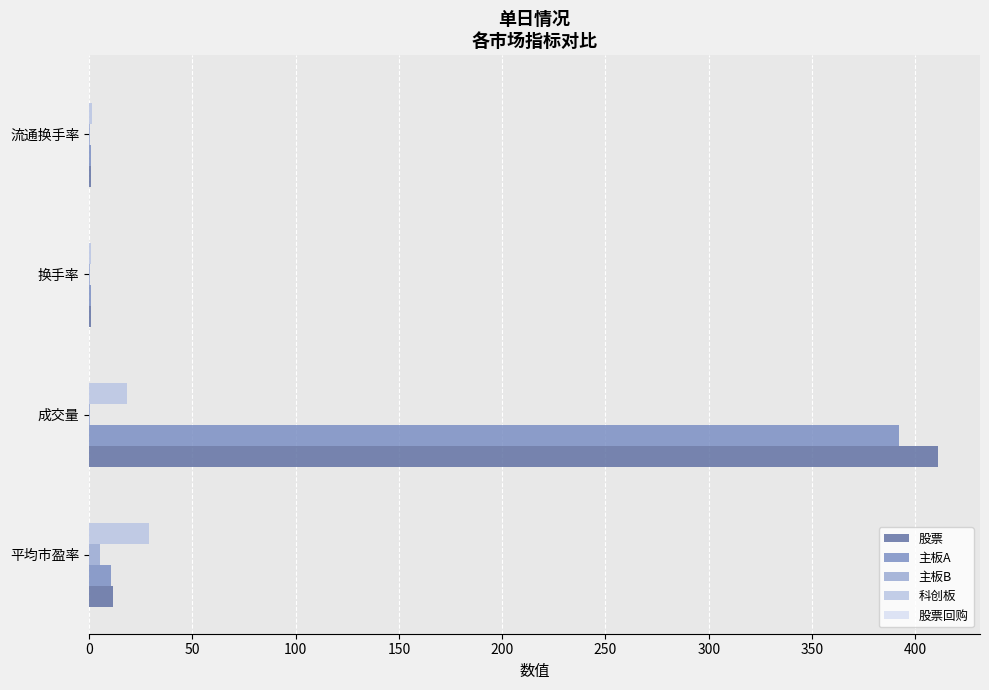

What is the maximum value for 股票?

410.8